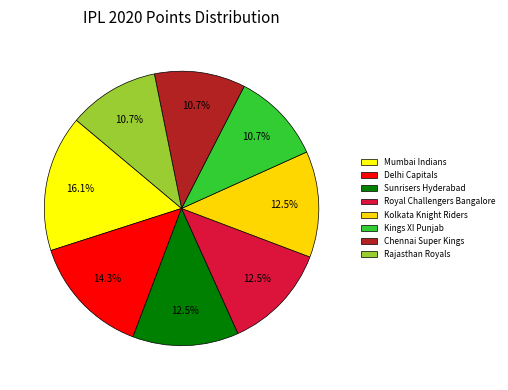

Approximately how many times larger is the value at Delhi Capitals compared to Sunrisers Hyderabad?

1.1